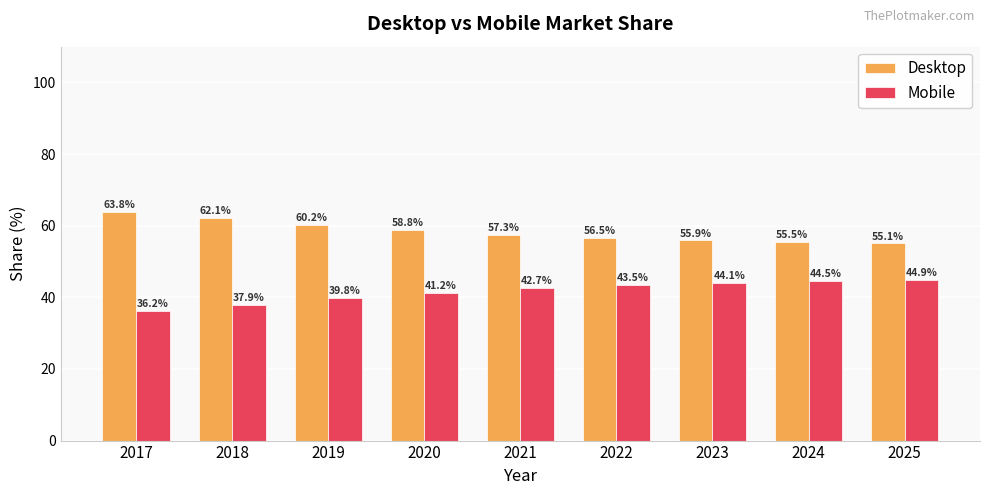

What is the average value of the Desktop series?

58.4